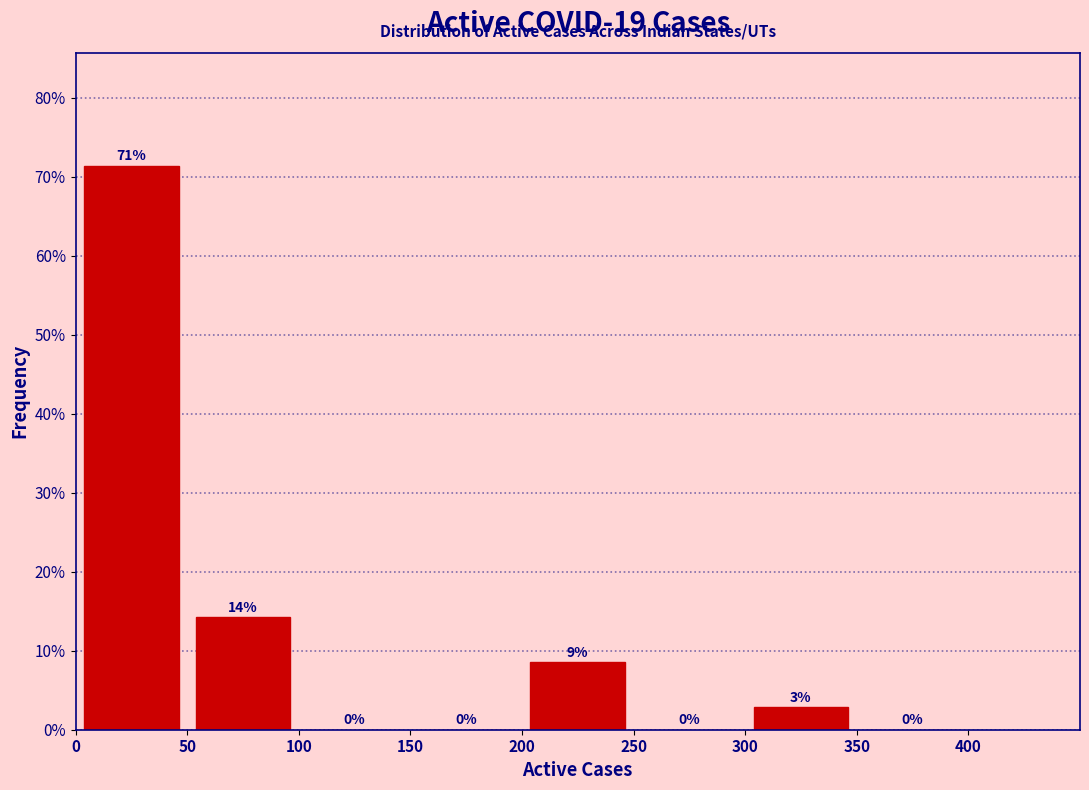

Which range on the x-axis has the tallest bar?

0 to 50